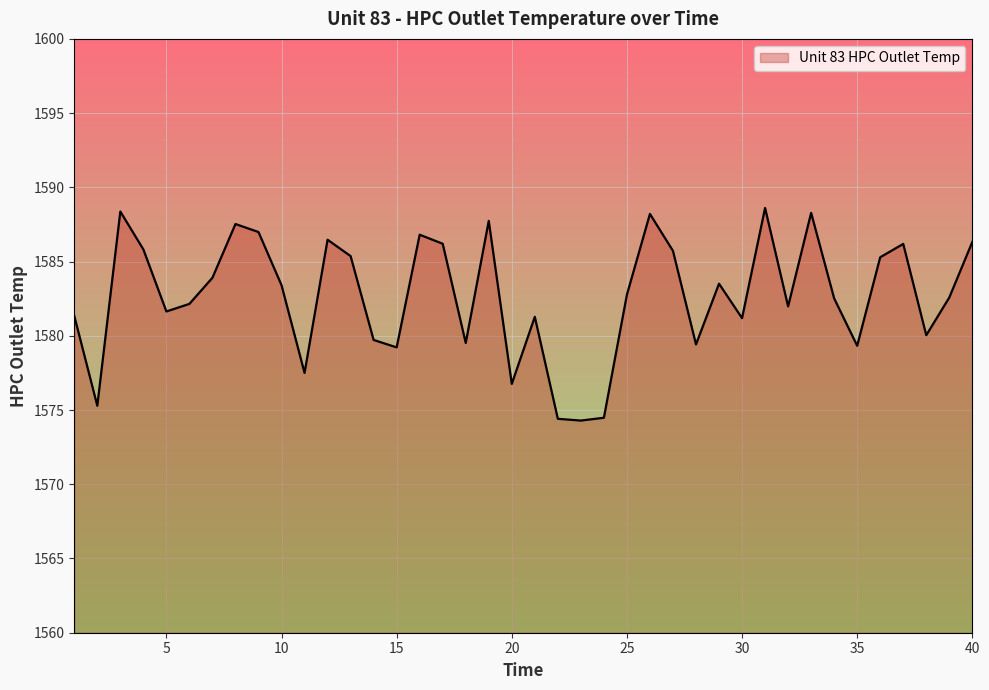

What is the difference between the maximum and minimum values?

14.3